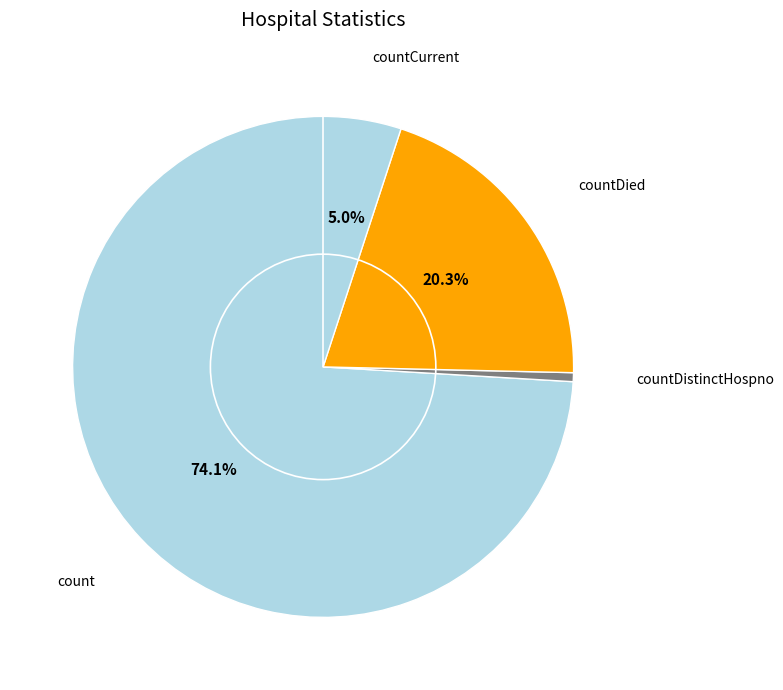

What percentage is the countCurrent slice, to the nearest percent?

5%